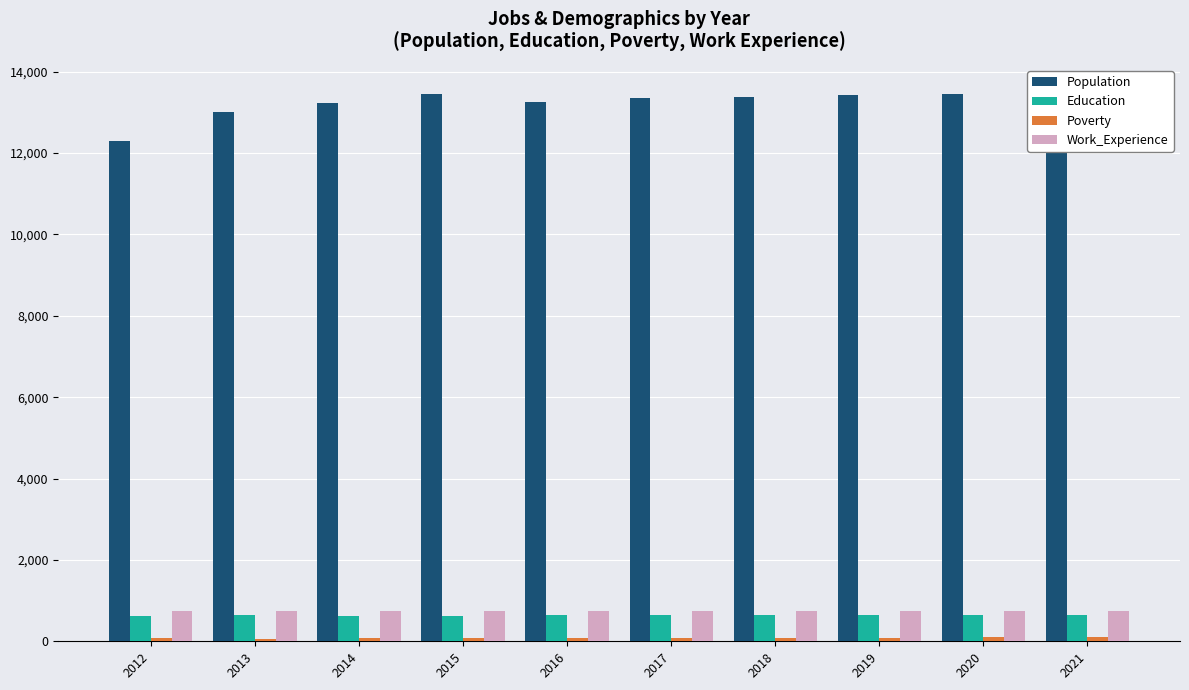

Reading left to right, what are all the values shown in this chart?

Population: 12299	13017	13220	13449	13246	13348	13383	13419	13456	13493
Education: 633	639	629	628	636	638	640	642	643	645
Poverty: 73	68	75	83	90	90	91	92	94	95
Work_Experience: 746	749	751	740	739	741	743	744	746	748